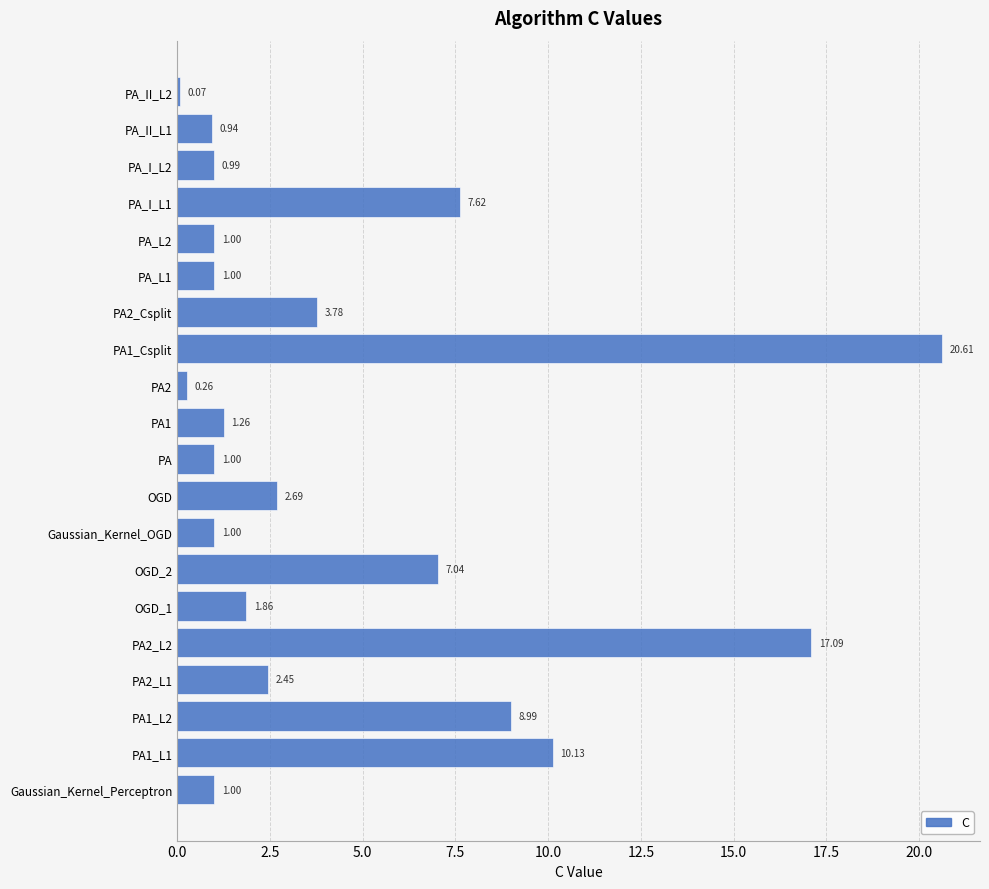

What is the greatest value displayed?

20.6